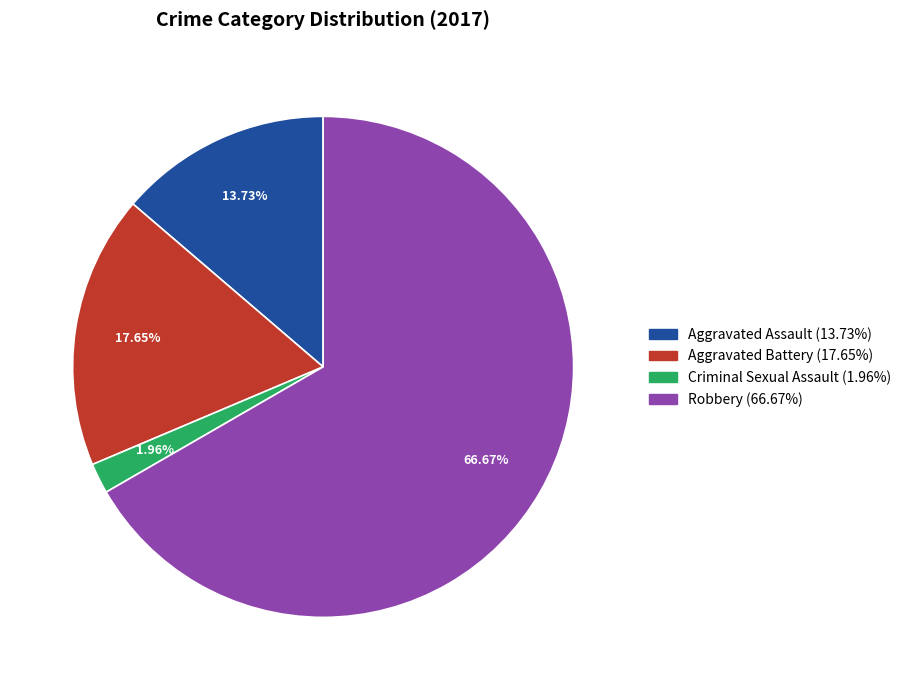

True or false: Aggravated Battery accounts for 5% of the total.

False